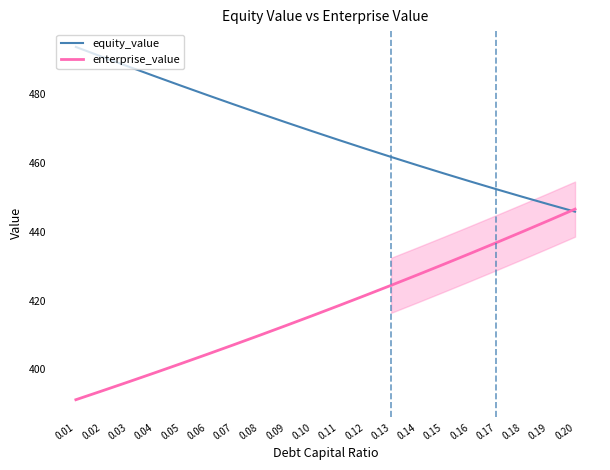

Which series changed the most between 0.03 and 0.14?

enterprise_value